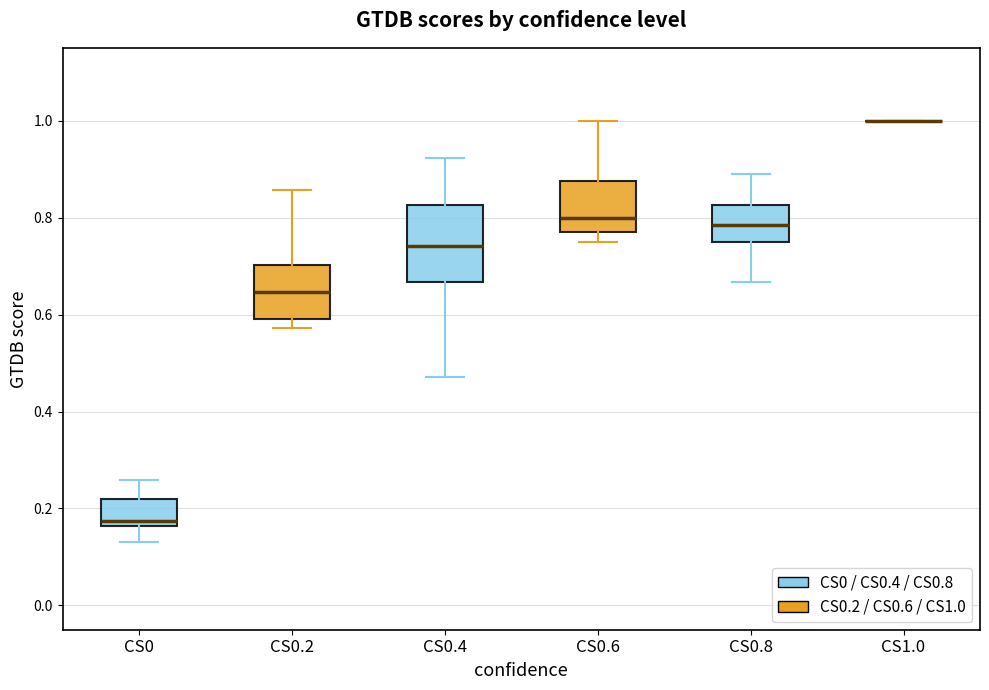

Reading left to right, transcribe this box plot: for each box, give where its median line is, the range the box spans, and where its two whiskers end, as read against the y-axis. The values are not printed on the chart, so give them approximately, as read against the axis.

CS0: median 0.18, box 0.16 to 0.22, whiskers 0.14 to 0.26
CS0.2: median 0.64, box 0.60 to 0.70, whiskers 0.58 to 0.86
CS0.4: median 0.74, box 0.66 to 0.82, whiskers 0.48 to 0.92
CS0.6: median 0.80, box 0.76 to 0.88, whiskers 0.76 (just below the box's lower edge) to 1.00
CS0.8: median 0.78, box 0.76 to 0.82, whiskers 0.66 to 0.88
CS1.0: box collapsed to a line at 1.00, whiskers 1.00 to 1.00